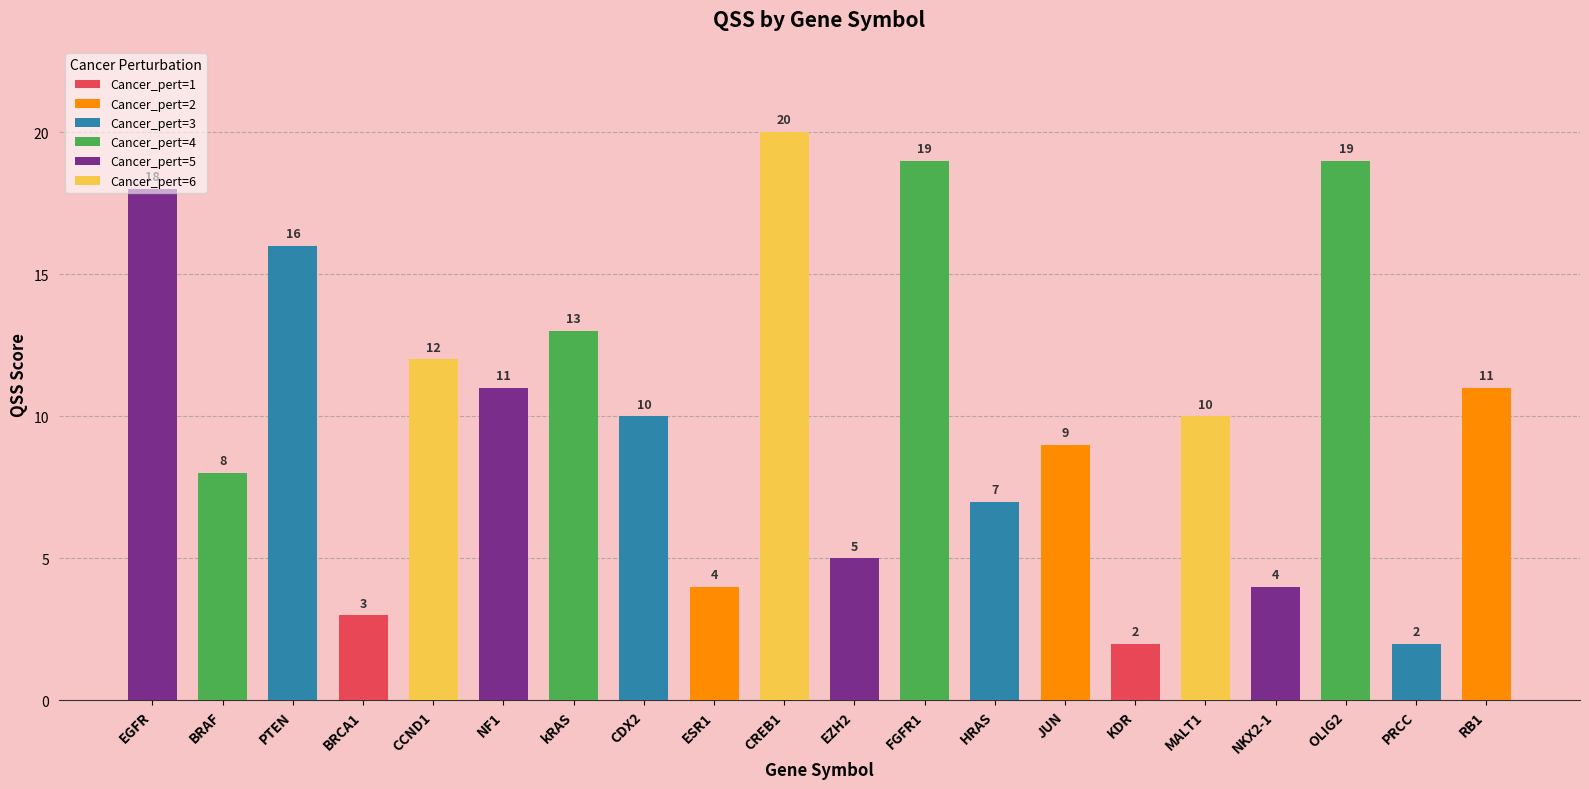

What is the difference between the maximum and minimum values?

18